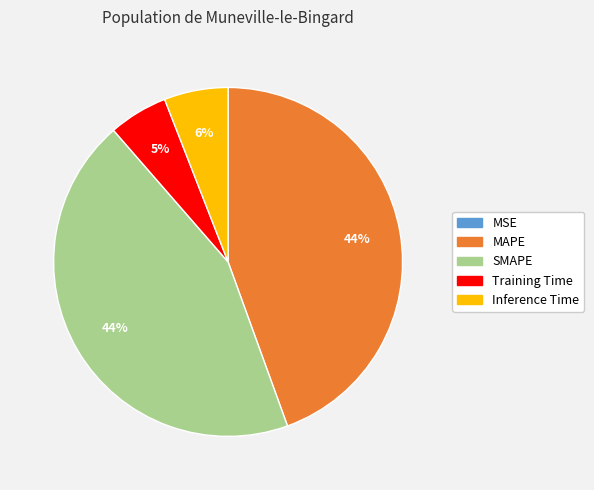

Is it true that Inference Time is 6% of the pie?

True